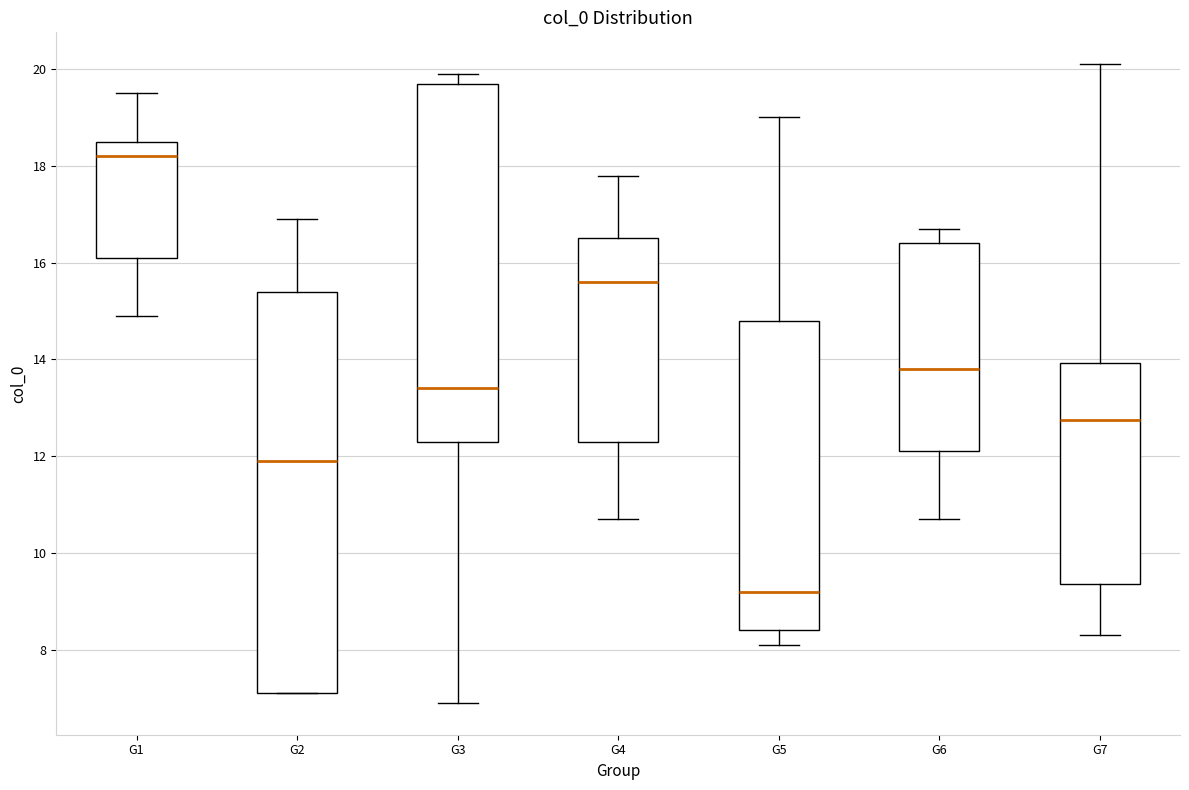

Reading left to right, transcribe this box plot: for each box, give where its median line is, the range the box spans, and where its two whiskers end, as read against the y-axis. The values are not printed on the chart, so give them approximately, as read against the axis.

G1: median 18.2, box 16.2 to 18.6, whiskers 15.0 to 19.6
G2: median 12.0, box 7.2 to 15.4, whiskers 7.2 to 17.0
G3: median 13.4, box 12.4 to 19.8, whiskers 7.0 to 20.0
G4: median 15.6, box 12.4 to 16.6, whiskers 10.8 to 17.8
G5: median 9.2, box 8.4 to 14.8, whiskers 8.2 to 19.0
G6: median 13.8, box 12.2 to 16.4, whiskers 10.8 to 16.8
G7: median 12.8, box 9.4 to 14.0, whiskers 8.4 to 20.2